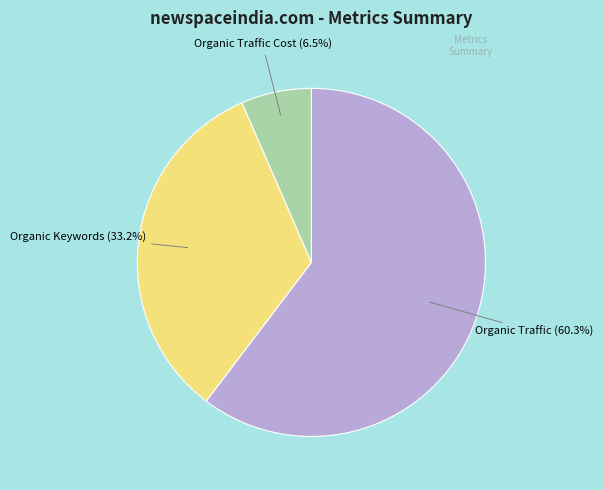

How many slices are in this pie chart?

3